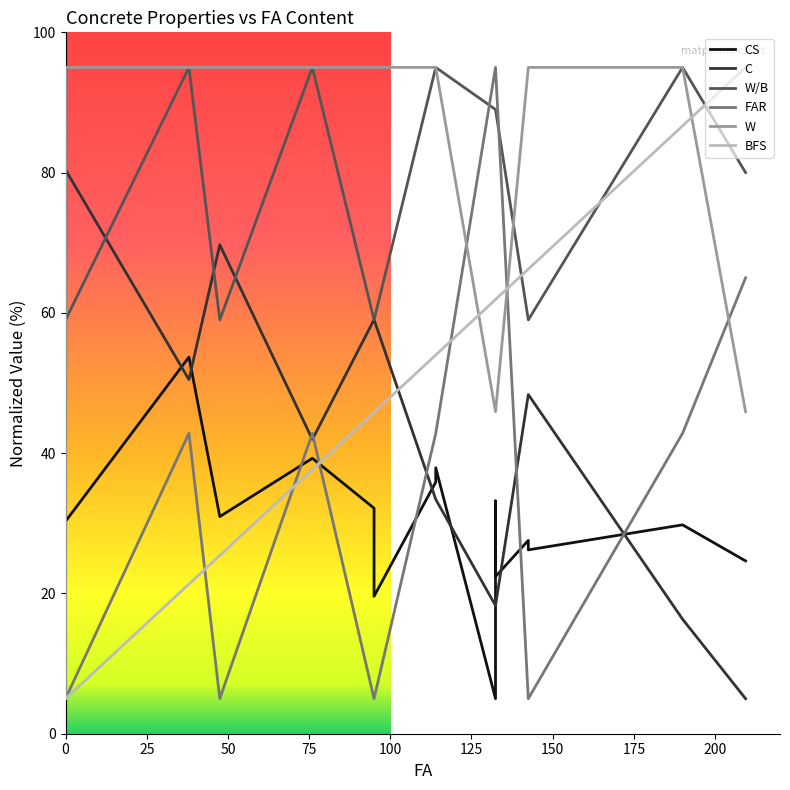

True or false: C has a value of 12.0 at 17.

False